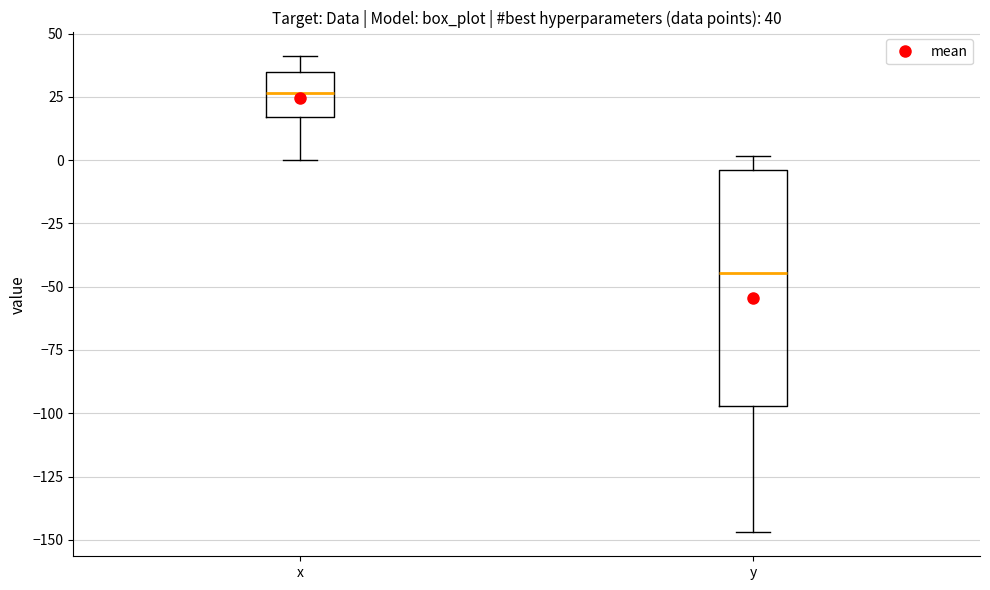

Which box is the tallest, from its lower edge to its upper edge?

y